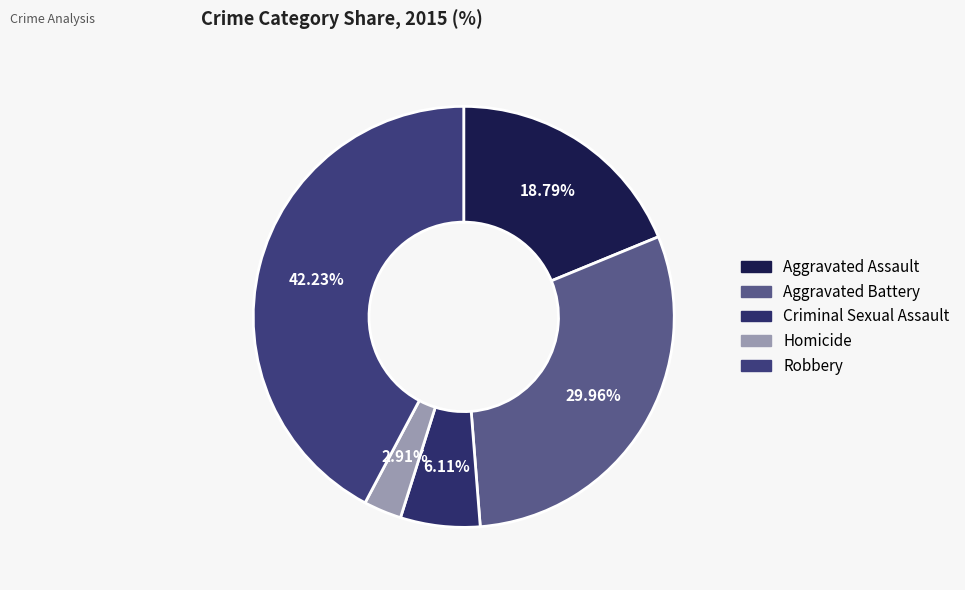

Does any single category account for the majority?

No